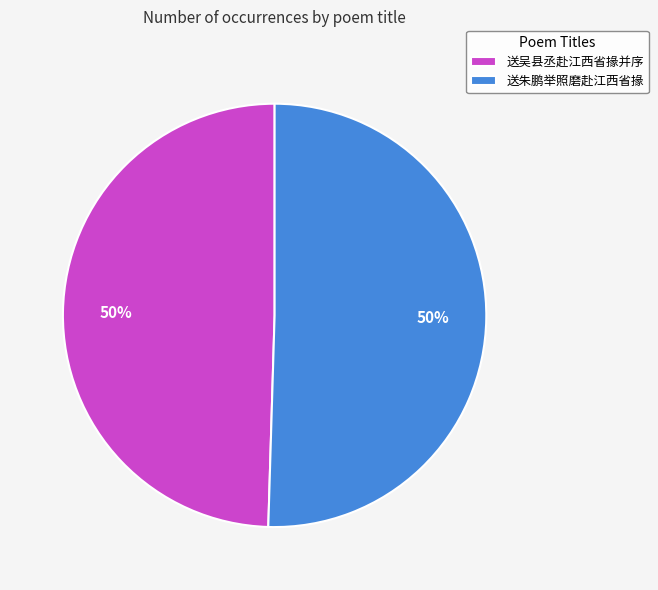

Combined, do 送吴县丞赴江西省掾并序 and 送朱鹏举照磨赴江西省掾 account for over 50%?

Yes